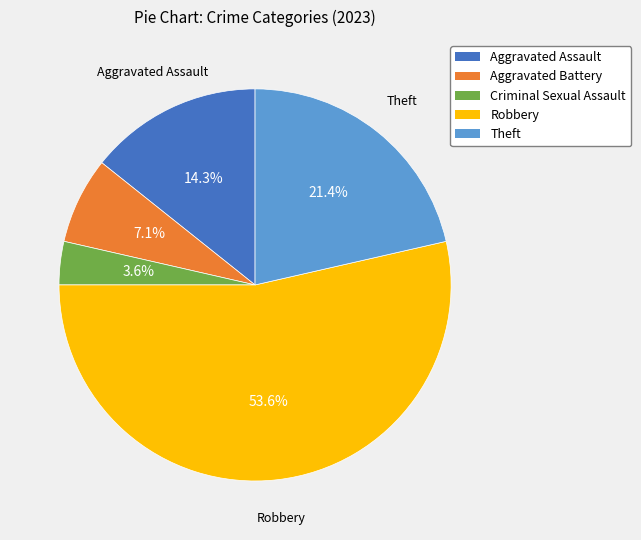

Which category has the biggest portion of the pie?

Robbery